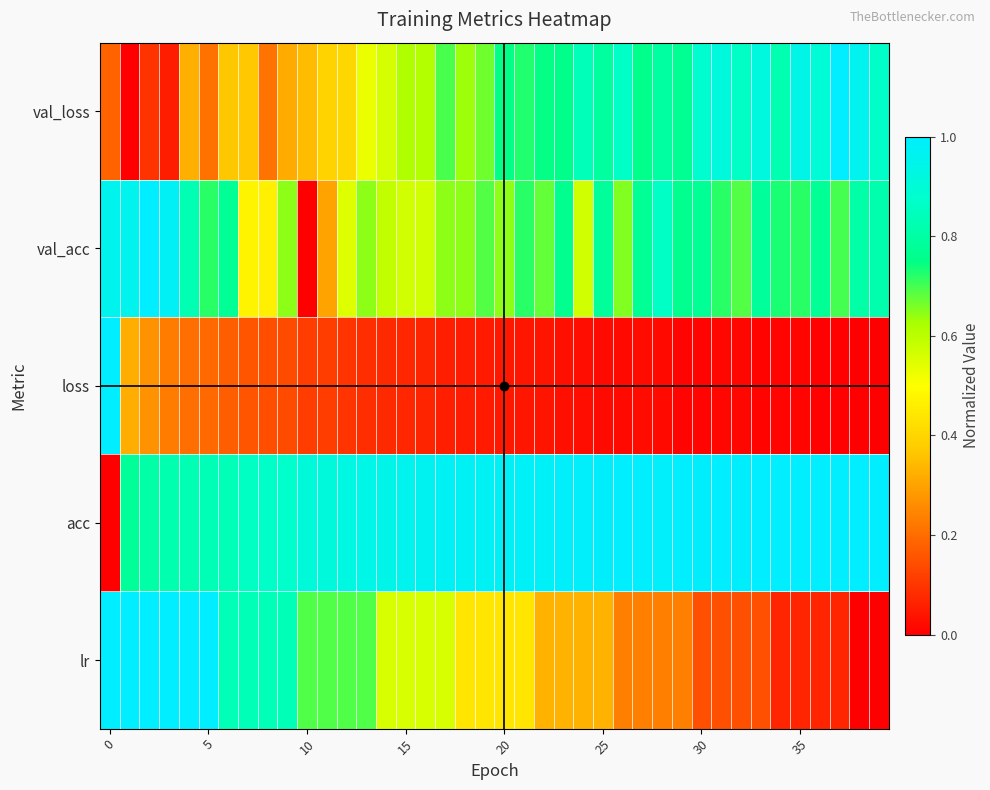

List the series in order of their peak value, lowest first.

val_loss, val_acc, loss, acc, lr